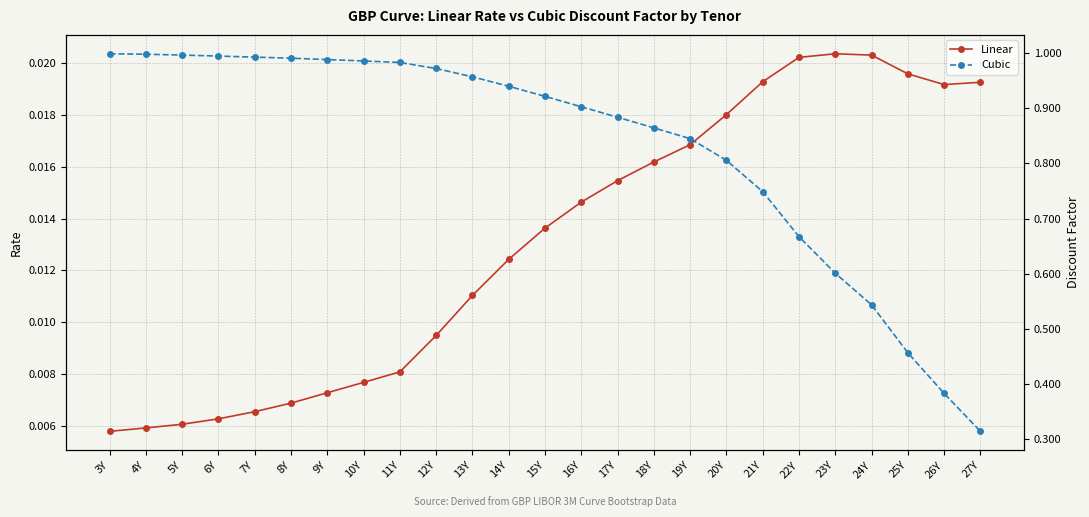

Reading left to right, extract all data points from this chart.

Linear: 0.0	0.0	0.0	0.0	0.0	0.0	0.0	0.0	0.0	0.0	0.0	0.0	0.0	0.0	0.0	0.0	0.0	0.0	0.0	0.0	0.0	0.0	0.0	0.0	0.0
Cubic: 1.0	1.0	1.0	1.0	1.0	1.0	1.0	1.0	1.0	1.0	1.0	0.9	0.9	0.9	0.9	0.9	0.8	0.8	0.7	0.7	0.6	0.5	0.5	0.4	0.3